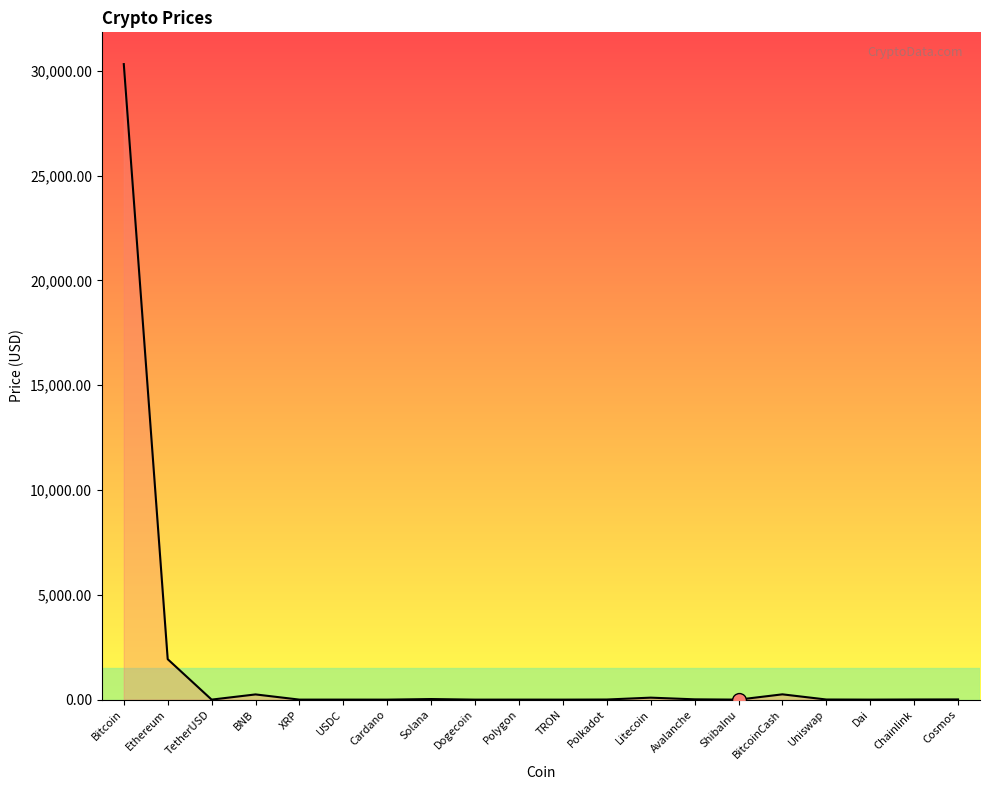

What is the greatest value displayed?

30314.3